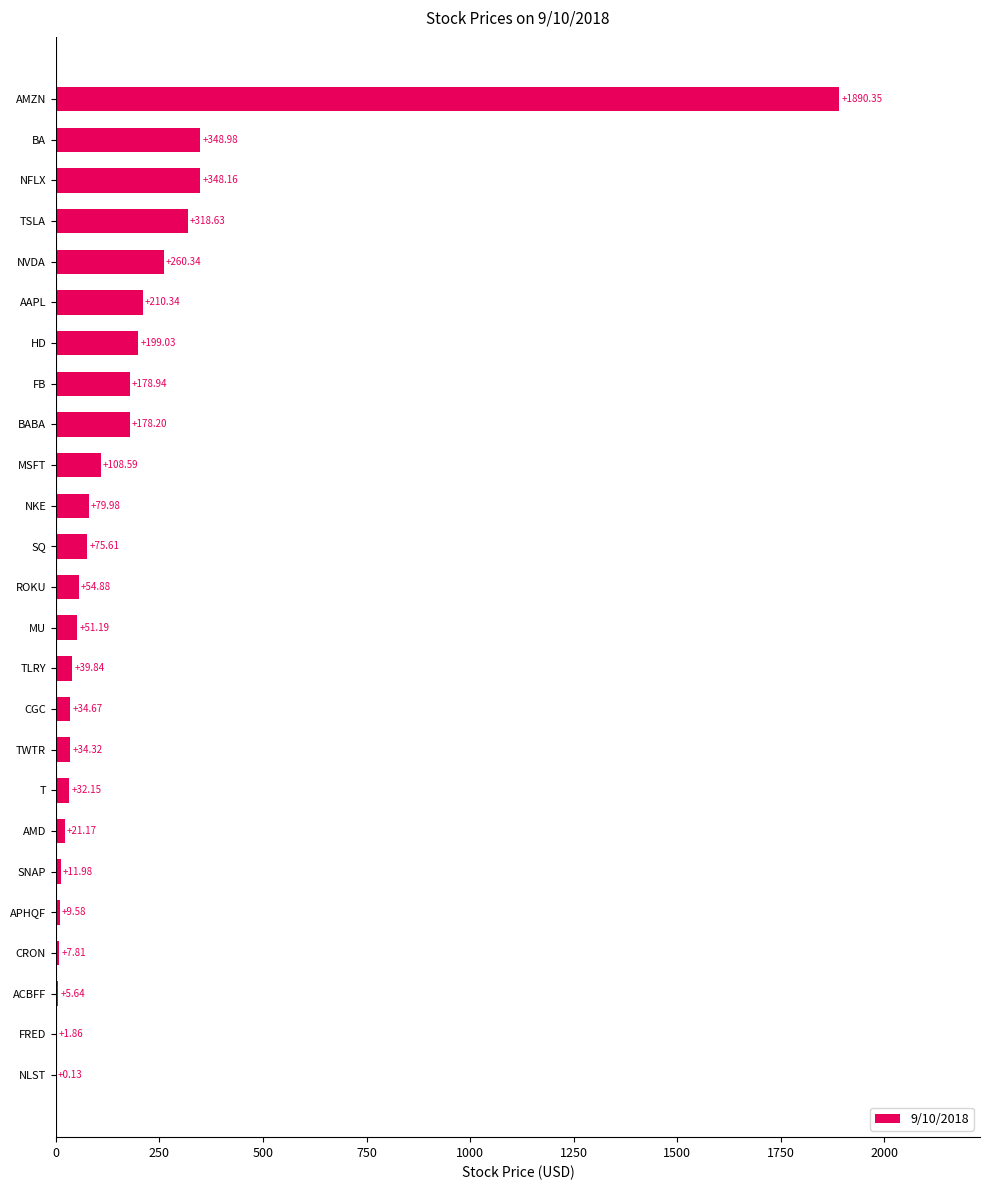

Between MSFT and HD, which is larger?

HD